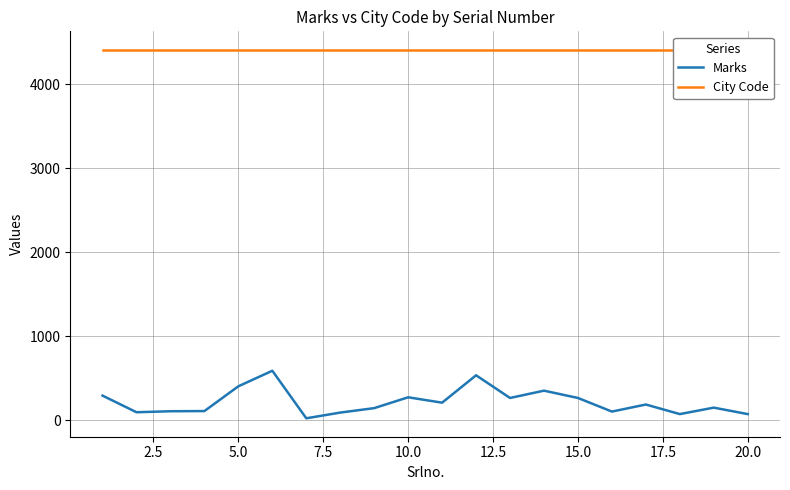

What is the highest value of the Marks series?

587